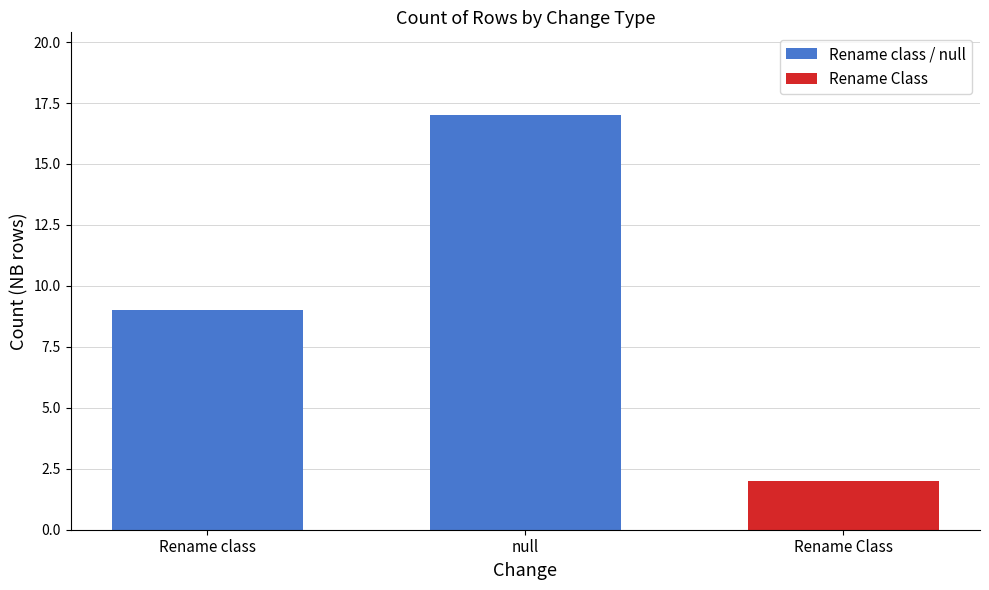

True or false: the data shows 12 at Rename class.

False